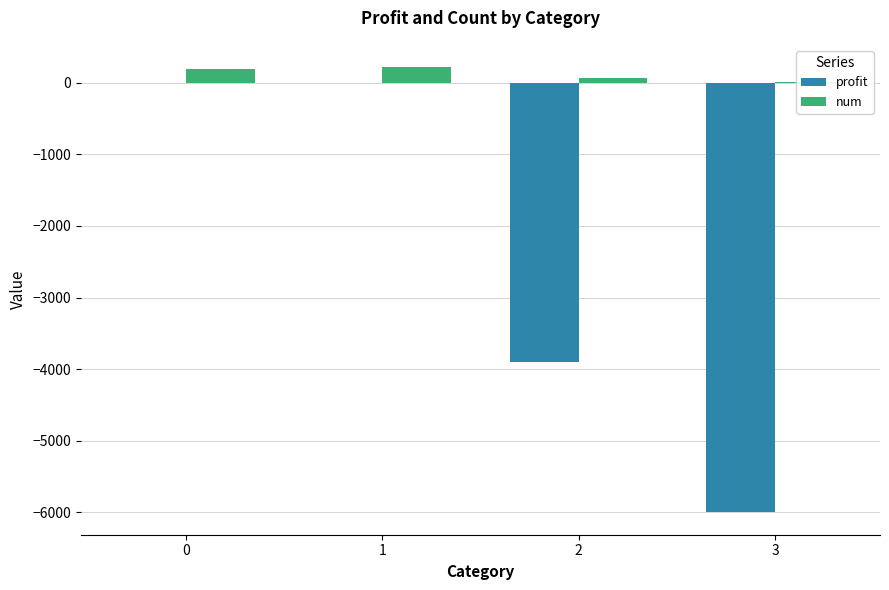

What is the average value of the profit series?

-2475